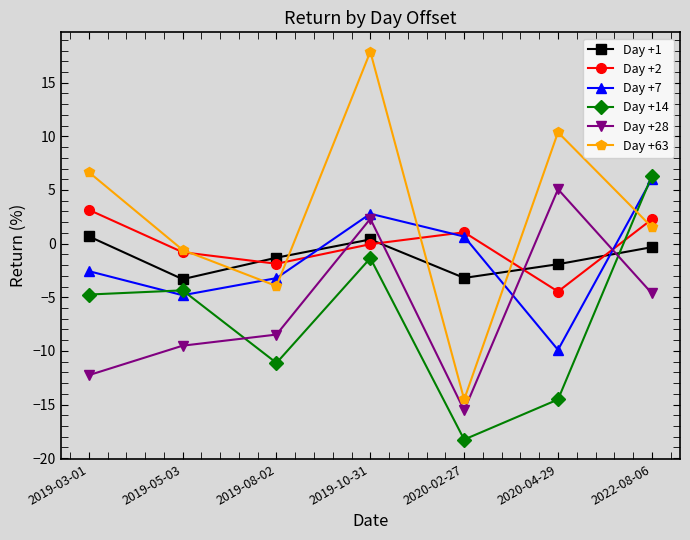

How many series are shown in this chart?

6